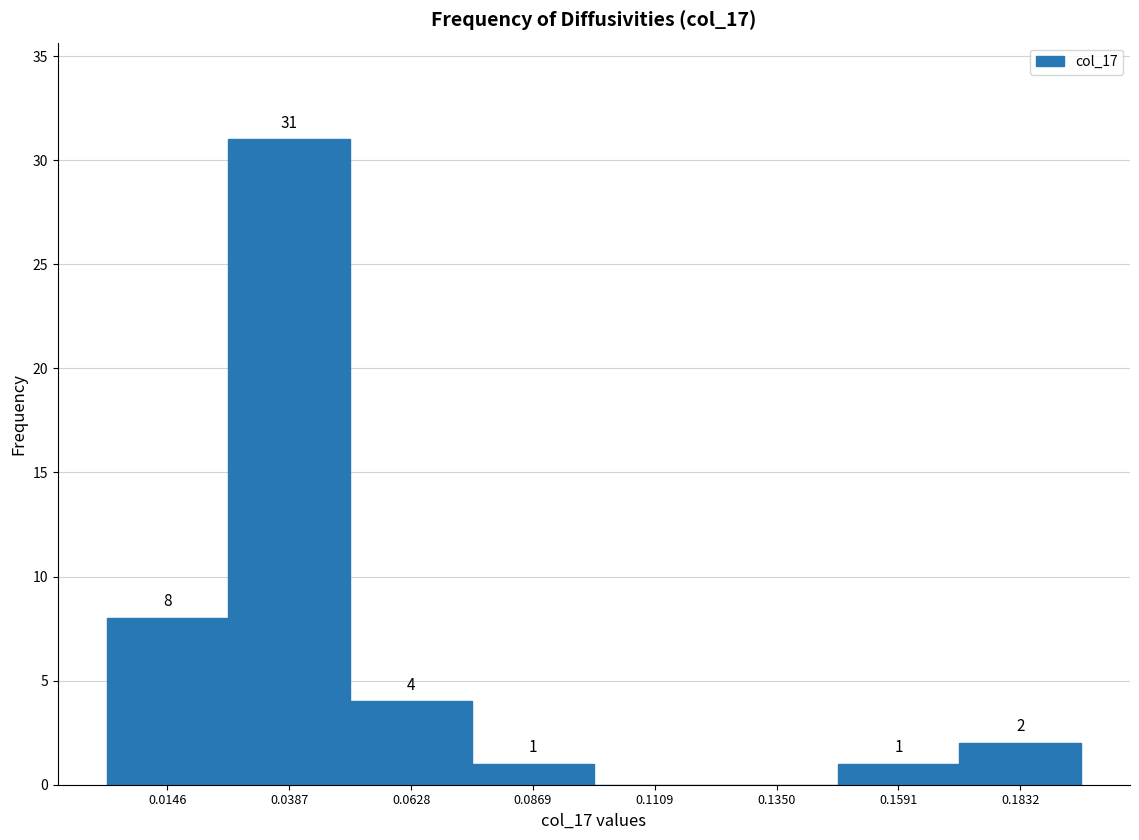

Over which range of the x-axis is the bar tallest?

0.025 to 0.050